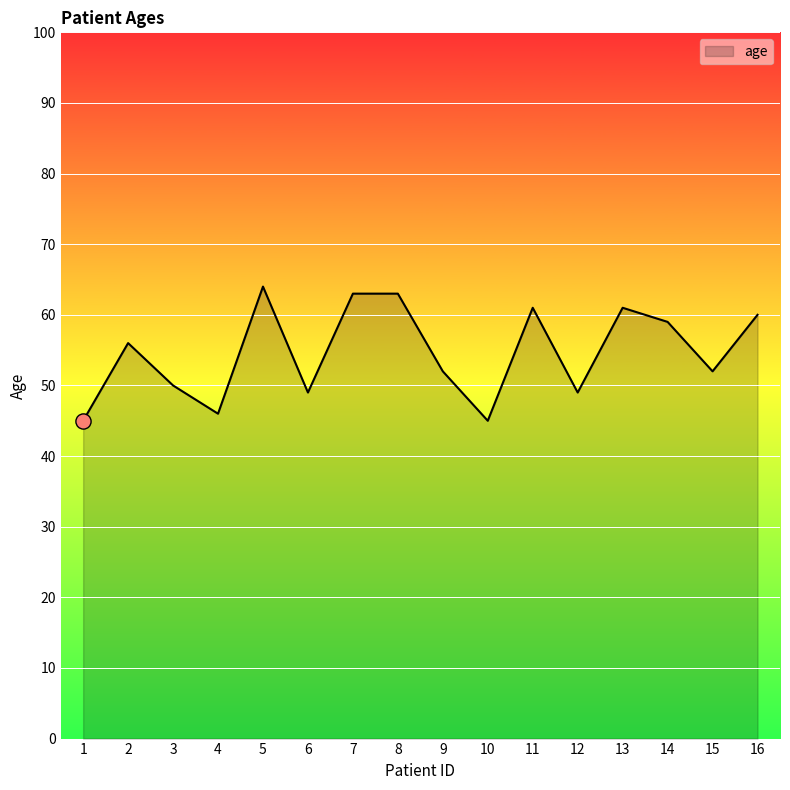

Which has a higher value, 4 or 14?

14